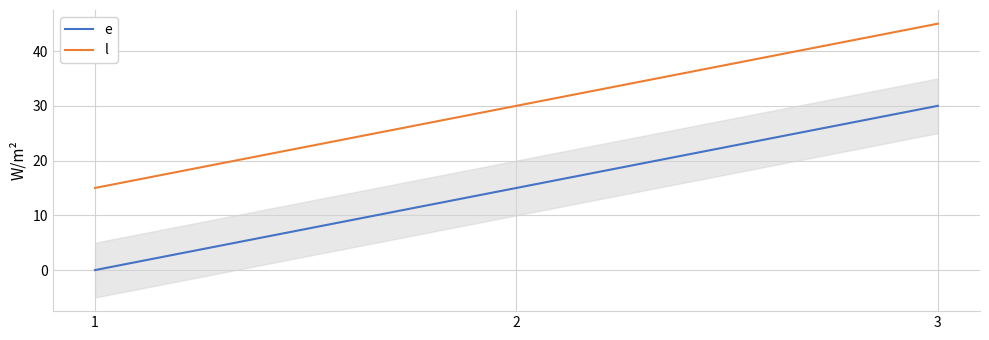

Reading left to right, transcribe all the data shown in this chart.

e: 0	15	30
l: 15	30	45